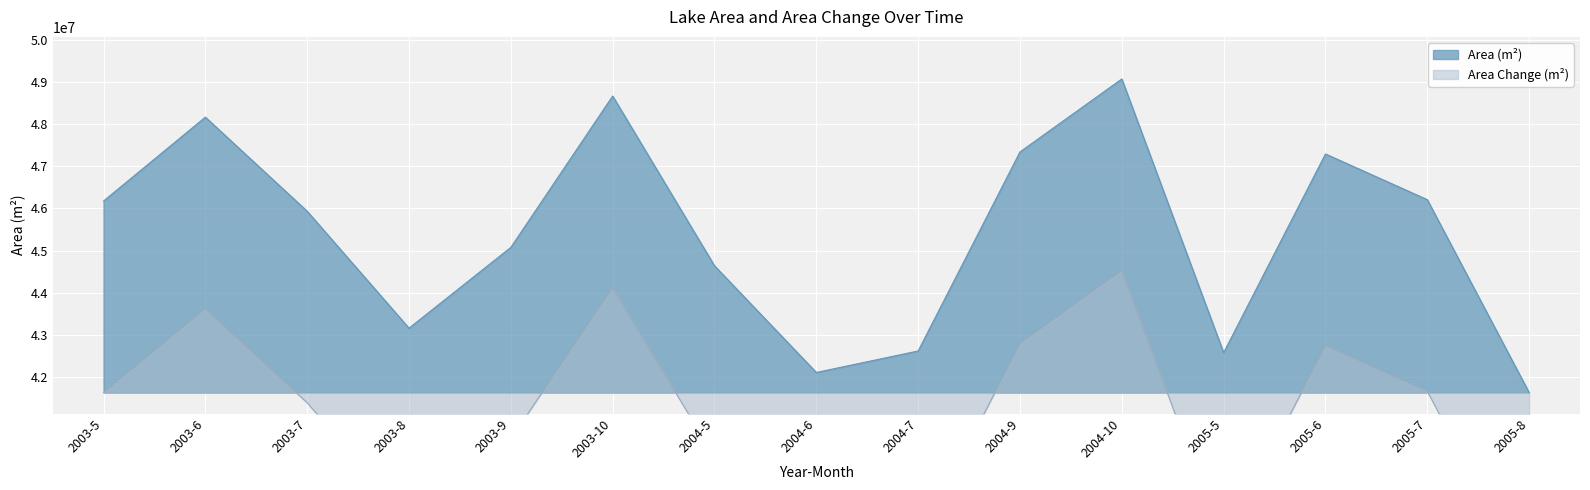

Is the value of AreaChange at 2004-7 greater than the value of Area (km²) at 2005-6?

No